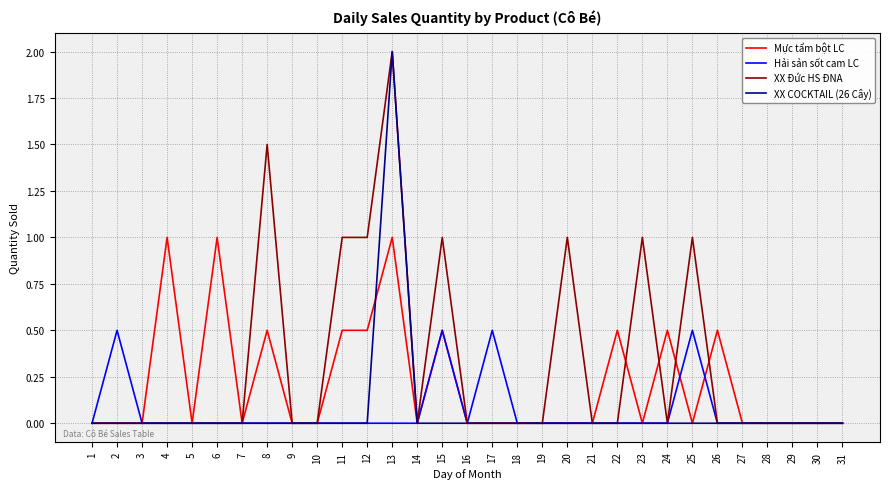

Is it true that Hải sản sốt cam LC equals 0.0 at 30?

True